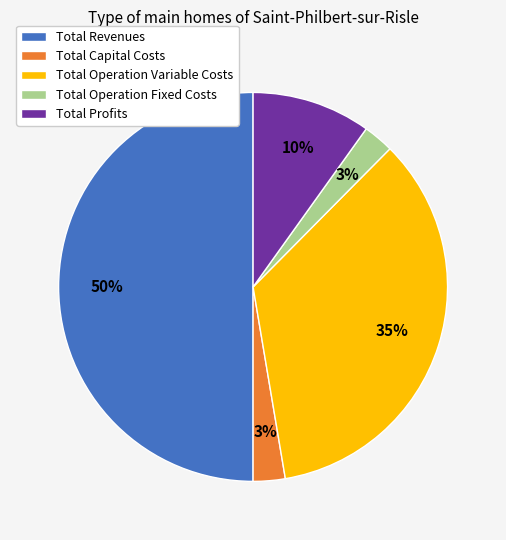

Which category has the biggest portion of the pie?

Total Revenues